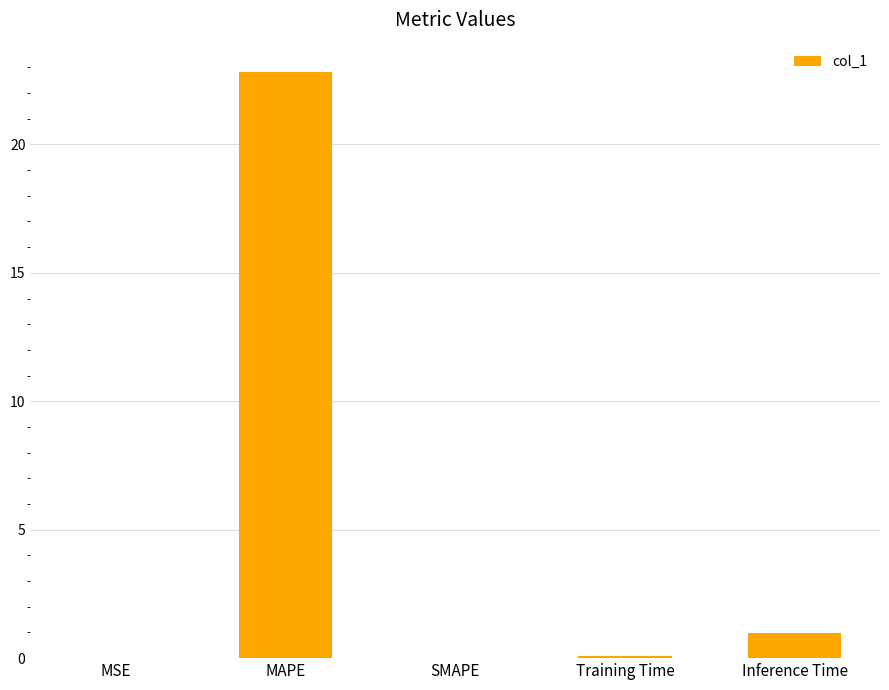

The chart shows a value of 0.0 at SMAPE. True or false?

True